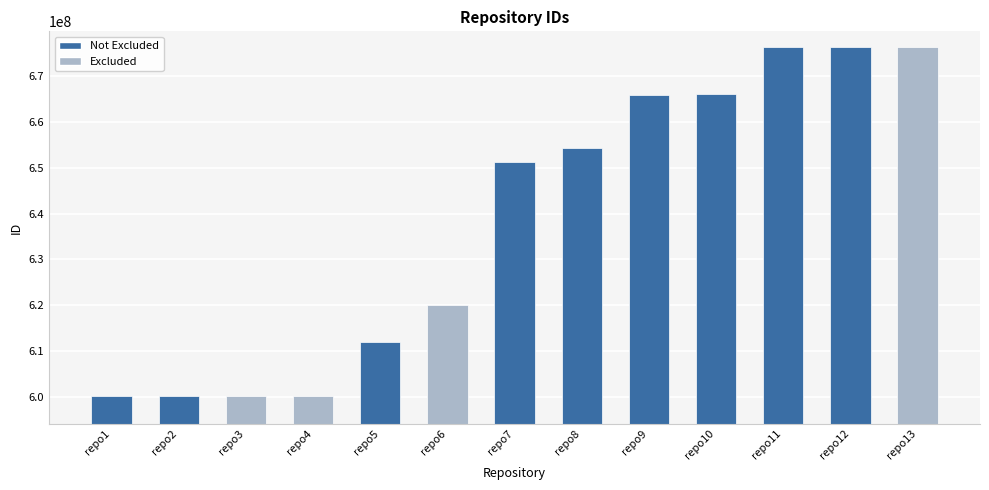

What is the greatest value displayed?

676349807